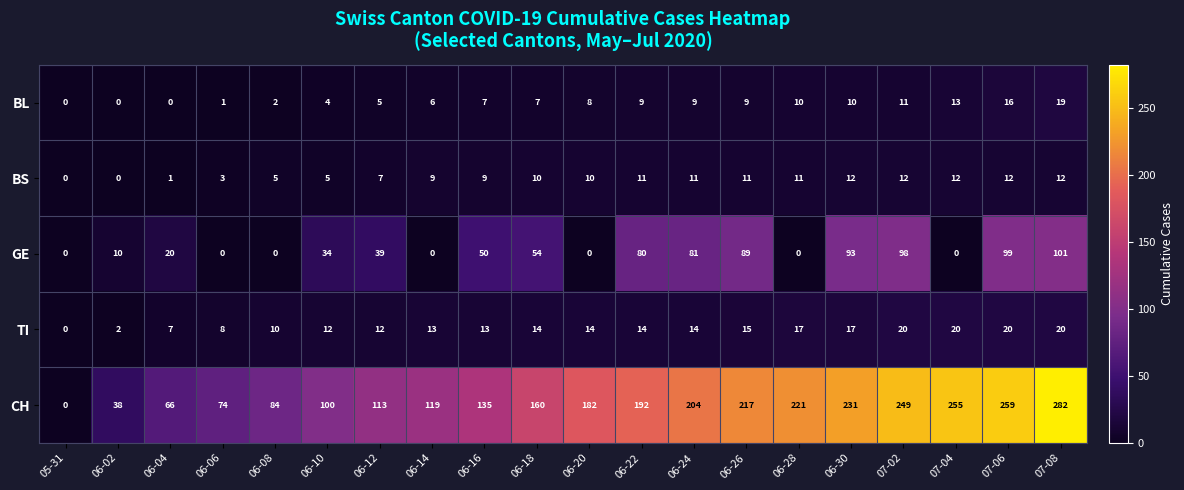

What is the spread (max minus min) of values at 06-16?

128